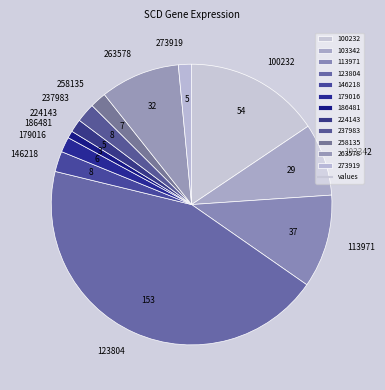

True or false: 179016 accounts for 7% of the total.

False